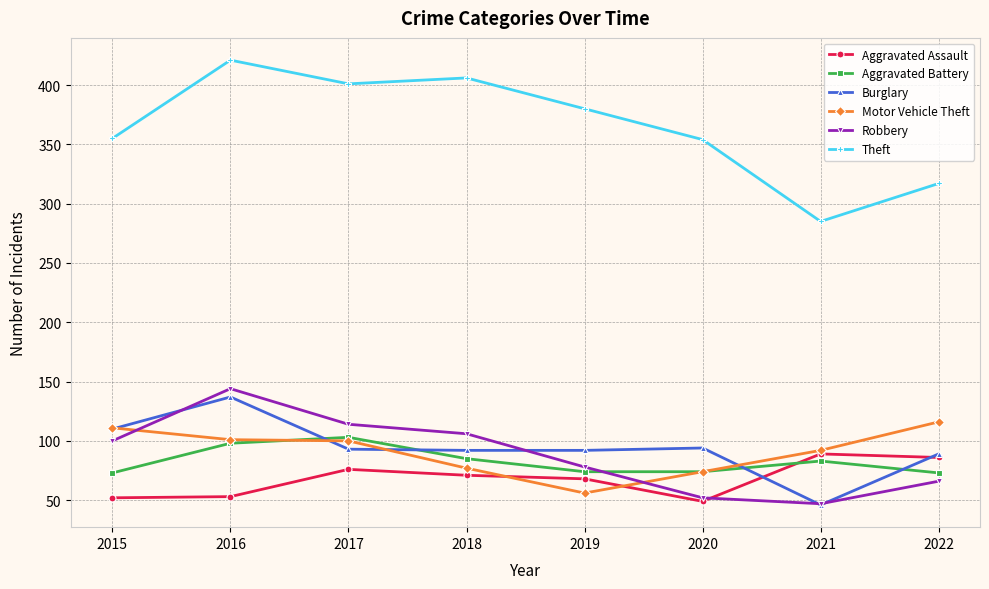

What is the minimum value shown in the chart?

46